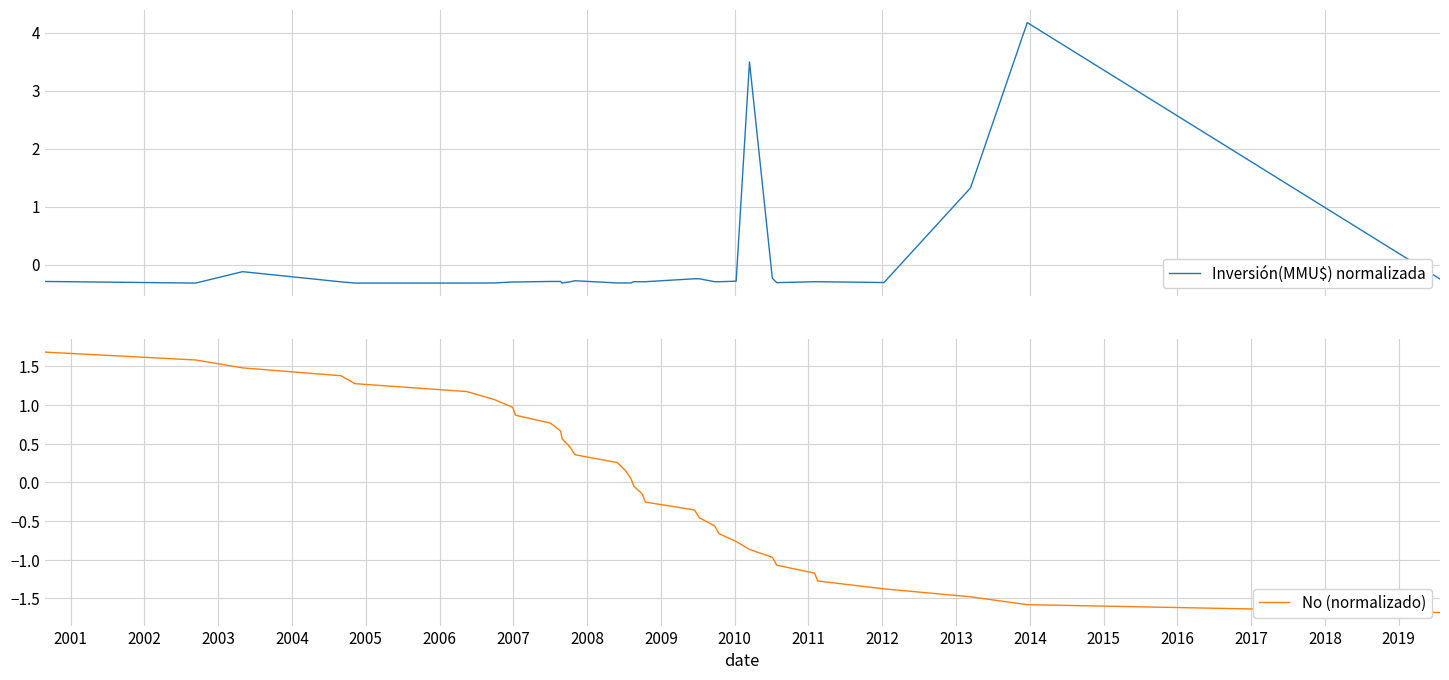

What is the highest value of the Inversión(MMU$) normalizada series?

4.2